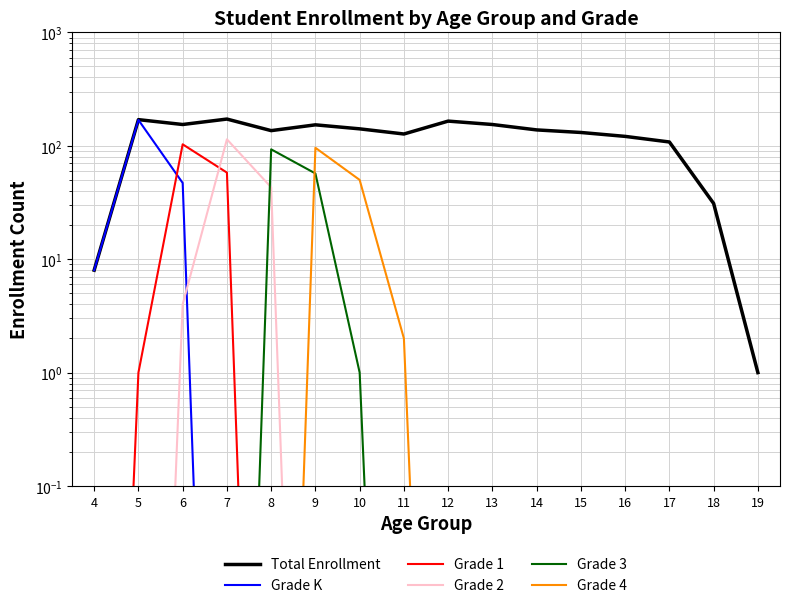

At which category does Grade K reach its first local peak?

5